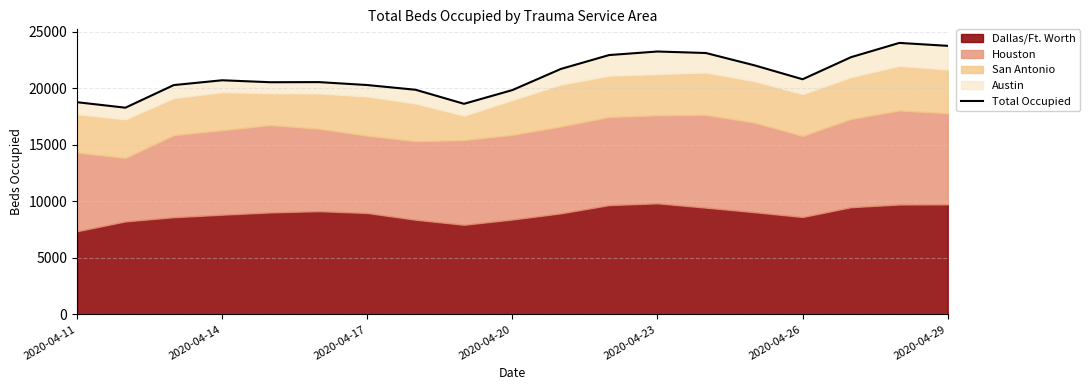

What is the difference between the maximum and minimum values?

5726